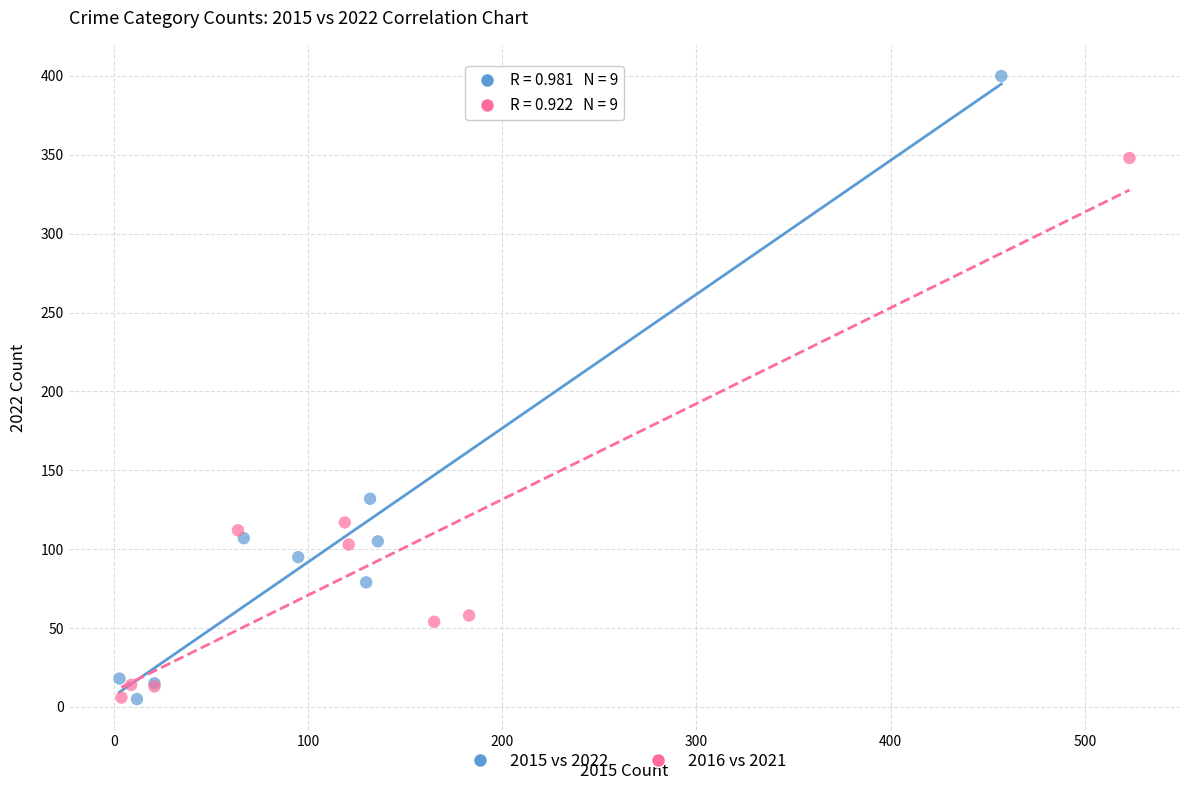

Which series has the widest spread of Y values?

2015 vs 2022